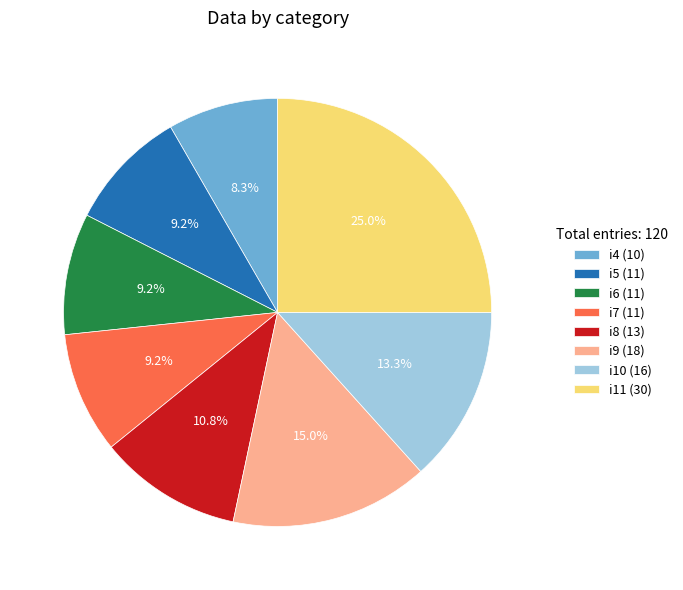

Does any single category account for the majority?

No